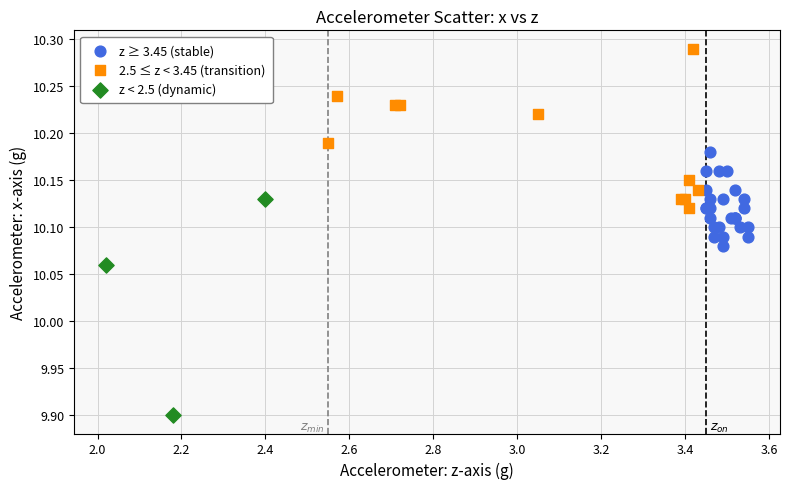

Which series reaches the maximum Y coordinate?

2.5 ≤ z < 3.45 (transition)